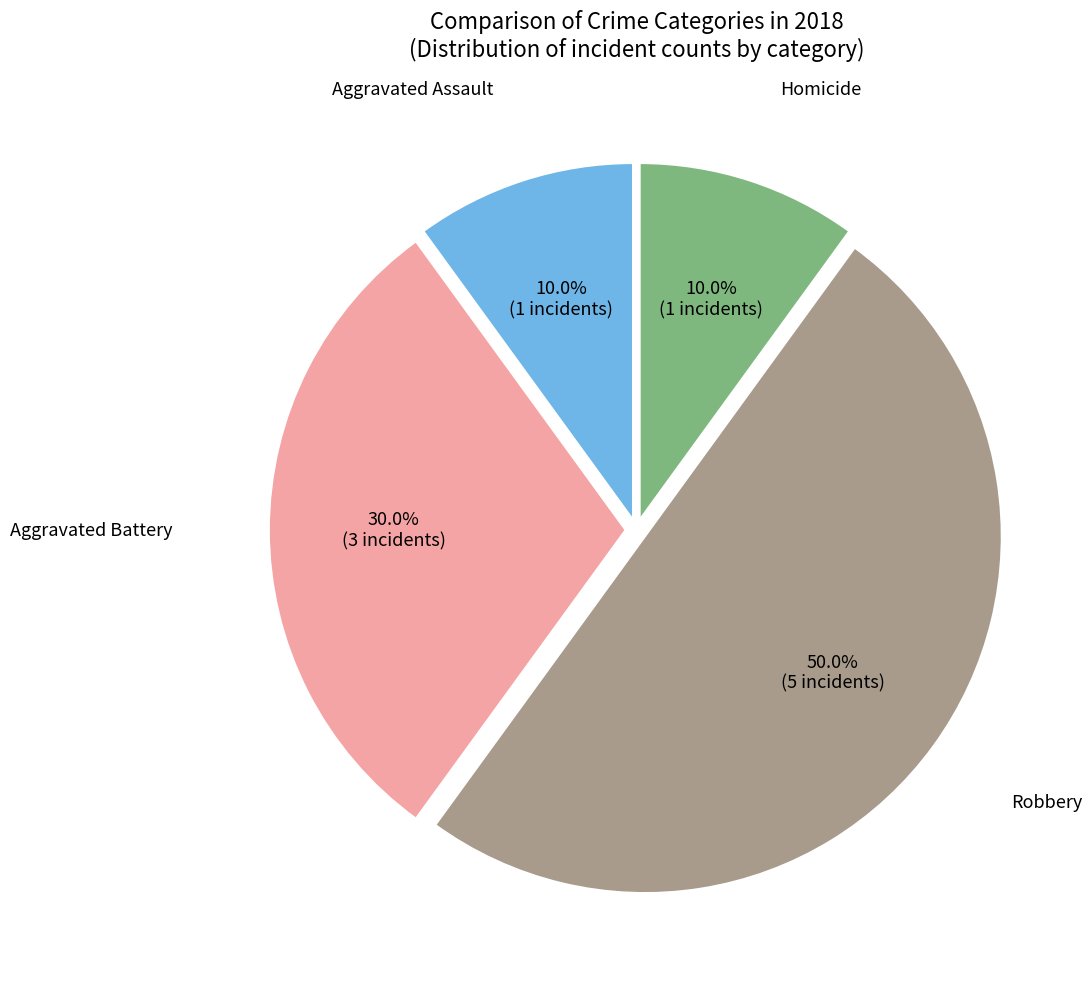

Is Aggravated Battery the majority of the pie?

No